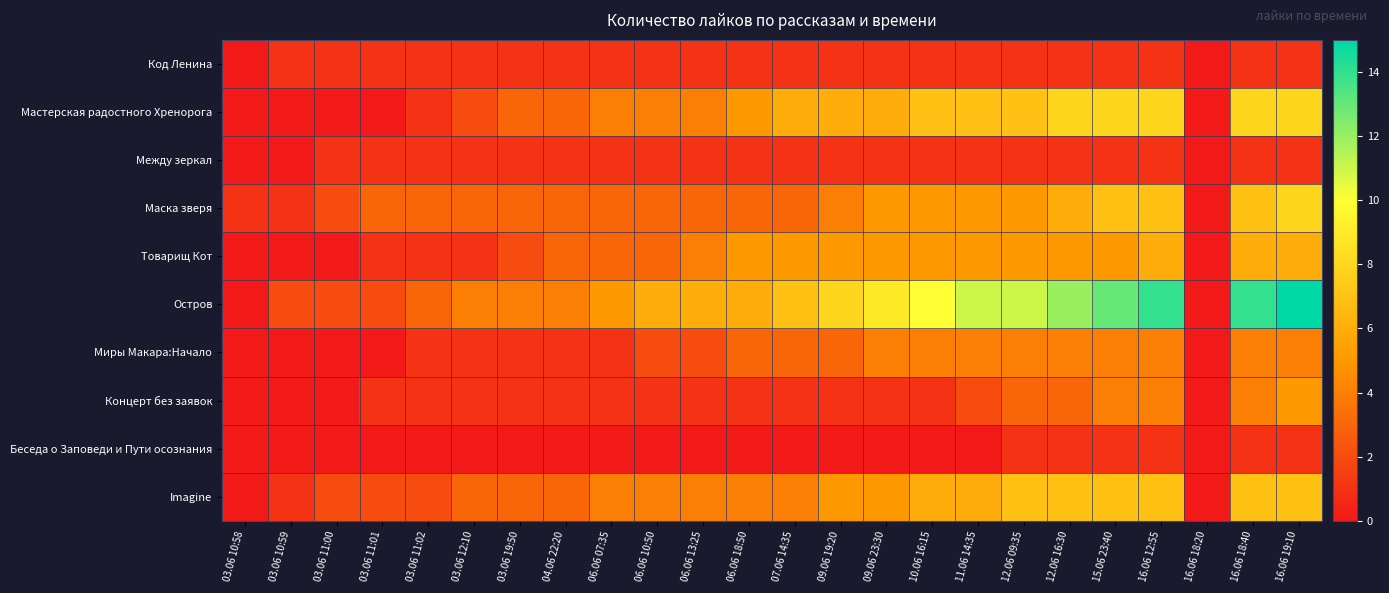

Reading left to right, transcribe all the data shown in this chart.

Код Ленина: 03.06 10:58=0	03.06 10:59=1	03.06 11:00=1	03.06 11:01=1	03.06 11:02=1	03.06 12:10=1	03.06 19:50=1	04.06 22:20=1	06.06 07:35=1	06.06 10:50=1	06.06 13:25=1	06.06 18:50=1	07.06 14:35=1	09.06 19:20=1	09.06 23:30=1	10.06 16:15=1	11.06 14:35=1	12.06 09:35=1	12.06 16:30=1	15.06 23:40=1	16.06 12:55=1	16.06 18:20=0	16.06 18:40=1	16.06 19:10=1
Мастерская радостного Хренорога: 03.06 10:58=0	03.06 10:59=0	03.06 11:00=0	03.06 11:01=0	03.06 11:02=1	03.06 12:10=2	03.06 19:50=3	04.06 22:20=3	06.06 07:35=4	06.06 10:50=4	06.06 13:25=4	06.06 18:50=5	07.06 14:35=6	09.06 19:20=6	09.06 23:30=6	10.06 16:15=7	11.06 14:35=7	12.06 09:35=7	12.06 16:30=8	15.06 23:40=8	16.06 12:55=8	16.06 18:20=0	16.06 18:40=8	16.06 19:10=8
Между зеркал: 03.06 10:58=0	03.06 10:59=0	03.06 11:00=1	03.06 11:01=1	03.06 11:02=1	03.06 12:10=1	03.06 19:50=1	04.06 22:20=1	06.06 07:35=1	06.06 10:50=1	06.06 13:25=1	06.06 18:50=1	07.06 14:35=1	09.06 19:20=1	09.06 23:30=1	10.06 16:15=1	11.06 14:35=1	12.06 09:35=1	12.06 16:30=1	15.06 23:40=1	16.06 12:55=1	16.06 18:20=0	16.06 18:40=1	16.06 19:10=1
Маска зверя: 03.06 10:58=1	03.06 10:59=1	03.06 11:00=2	03.06 11:01=3	03.06 11:02=3	03.06 12:10=3	03.06 19:50=3	04.06 22:20=3	06.06 07:35=3	06.06 10:50=3	06.06 13:25=3	06.06 18:50=3	07.06 14:35=3	09.06 19:20=4	09.06 23:30=5	10.06 16:15=5	11.06 14:35=5	12.06 09:35=5	12.06 16:30=6	15.06 23:40=7	16.06 12:55=7	16.06 18:20=0	16.06 18:40=7	16.06 19:10=8
Товарищ Кот: 03.06 10:58=0	03.06 10:59=0	03.06 11:00=0	03.06 11:01=1	03.06 11:02=1	03.06 12:10=1	03.06 19:50=2	04.06 22:20=3	06.06 07:35=3	06.06 10:50=3	06.06 13:25=4	06.06 18:50=5	07.06 14:35=5	09.06 19:20=5	09.06 23:30=5	10.06 16:15=5	11.06 14:35=5	12.06 09:35=5	12.06 16:30=5	15.06 23:40=5	16.06 12:55=6	16.06 18:20=0	16.06 18:40=6	16.06 19:10=6
Остров: 03.06 10:58=0	03.06 10:59=2	03.06 11:00=2	03.06 11:01=2	03.06 11:02=3	03.06 12:10=4	03.06 19:50=4	04.06 22:20=4	06.06 07:35=5	06.06 10:50=6	06.06 13:25=6	06.06 18:50=6	07.06 14:35=7	09.06 19:20=8	09.06 23:30=9	10.06 16:15=10	11.06 14:35=11	12.06 09:35=11	12.06 16:30=12	15.06 23:40=13	16.06 12:55=14	16.06 18:20=0	16.06 18:40=14	16.06 19:10=15
Миры Макара:Начало: 03.06 10:58=0	03.06 10:59=0	03.06 11:00=0	03.06 11:01=0	03.06 11:02=1	03.06 12:10=1	03.06 19:50=1	04.06 22:20=1	06.06 07:35=1	06.06 10:50=2	06.06 13:25=2	06.06 18:50=3	07.06 14:35=3	09.06 19:20=3	09.06 23:30=4	10.06 16:15=4	11.06 14:35=4	12.06 09:35=4	12.06 16:30=4	15.06 23:40=4	16.06 12:55=4	16.06 18:20=0	16.06 18:40=4	16.06 19:10=4
Концерт без заявок: 03.06 10:58=0	03.06 10:59=0	03.06 11:00=0	03.06 11:01=1	03.06 11:02=1	03.06 12:10=1	03.06 19:50=1	04.06 22:20=1	06.06 07:35=1	06.06 10:50=1	06.06 13:25=1	06.06 18:50=1	07.06 14:35=1	09.06 19:20=1	09.06 23:30=1	10.06 16:15=1	11.06 14:35=2	12.06 09:35=3	12.06 16:30=3	15.06 23:40=4	16.06 12:55=4	16.06 18:20=0	16.06 18:40=4	16.06 19:10=5
Беседа о Заповеди и Пути осознания: 03.06 10:58=0	03.06 10:59=0	03.06 11:00=0	03.06 11:01=0	03.06 11:02=0	03.06 12:10=0	03.06 19:50=0	04.06 22:20=0	06.06 07:35=0	06.06 10:50=0	06.06 13:25=0	06.06 18:50=0	07.06 14:35=0	09.06 19:20=0	09.06 23:30=0	10.06 16:15=0	11.06 14:35=0	12.06 09:35=1	12.06 16:30=1	15.06 23:40=1	16.06 12:55=1	16.06 18:20=0	16.06 18:40=1	16.06 19:10=1
Imagine: 03.06 10:58=0	03.06 10:59=1	03.06 11:00=2	03.06 11:01=2	03.06 11:02=2	03.06 12:10=3	03.06 19:50=3	04.06 22:20=3	06.06 07:35=4	06.06 10:50=4	06.06 13:25=4	06.06 18:50=4	07.06 14:35=4	09.06 19:20=5	09.06 23:30=5	10.06 16:15=6	11.06 14:35=6	12.06 09:35=7	12.06 16:30=7	15.06 23:40=7	16.06 12:55=7	16.06 18:20=0	16.06 18:40=7	16.06 19:10=7